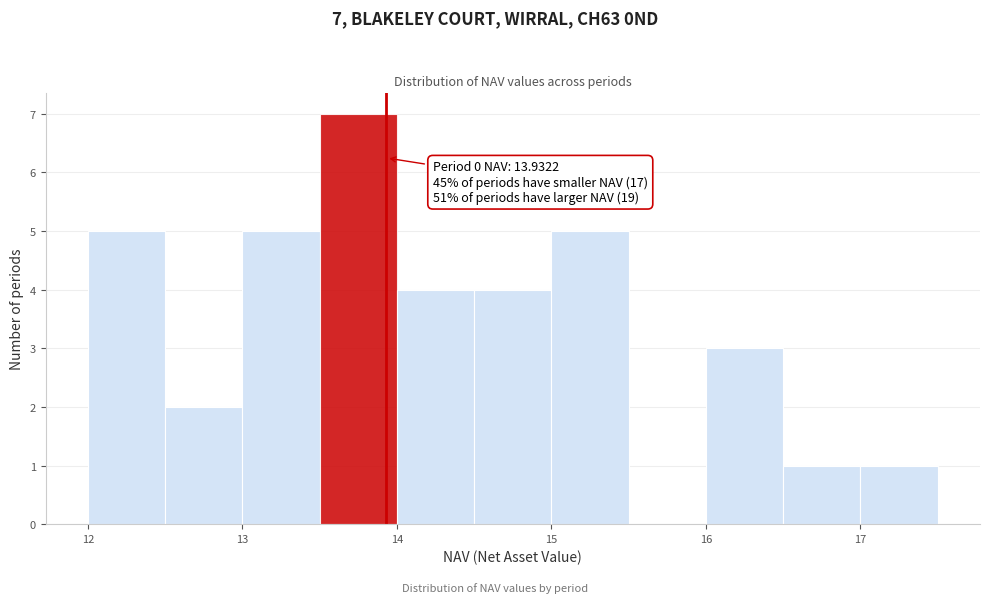

Which range on the x-axis has the tallest bar?

13.5 to 14.0